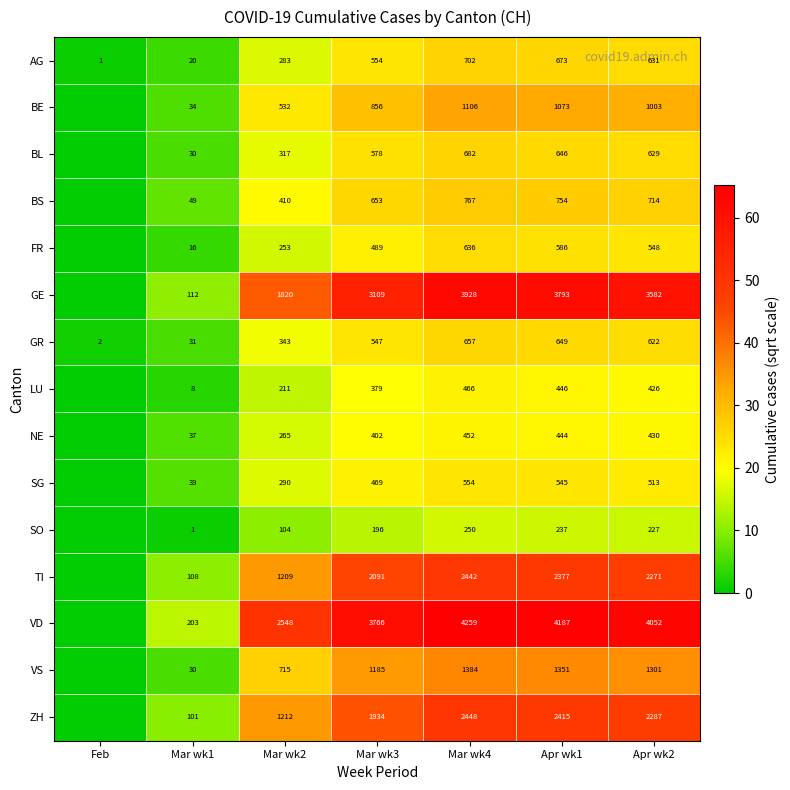

Rank the series at Mar wk2 from highest to lowest value.

VD, GE, ZH, TI, VS, BE, BS, GR, BL, SG, AG, NE, FR, LU, SO